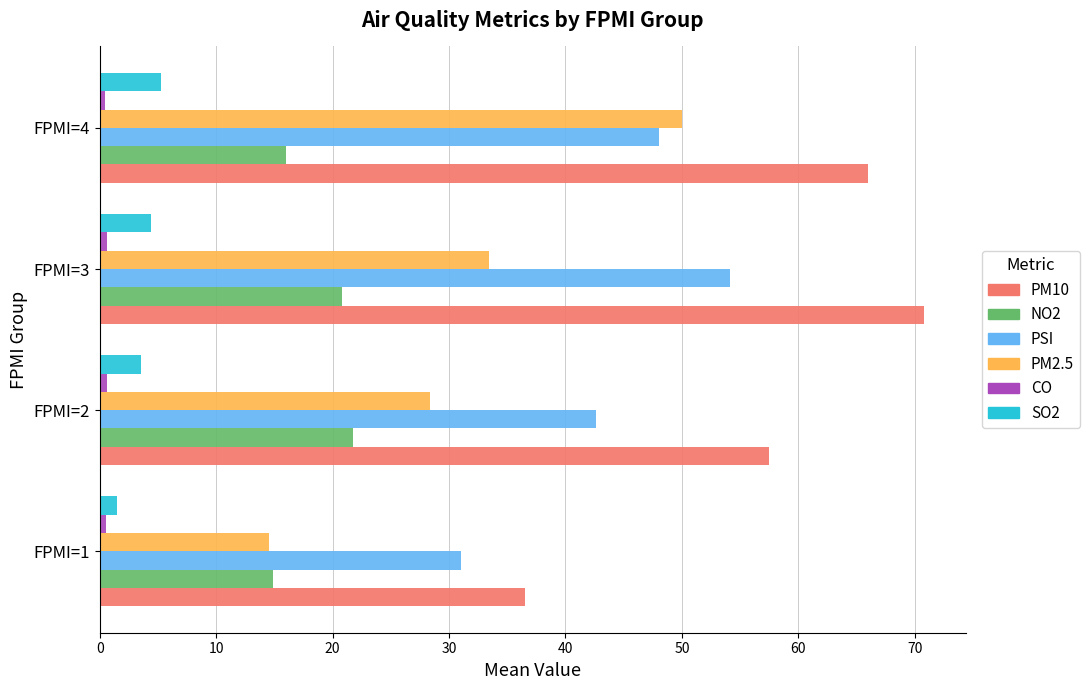

What is the lowest value of the PM2.5 series?

14.5